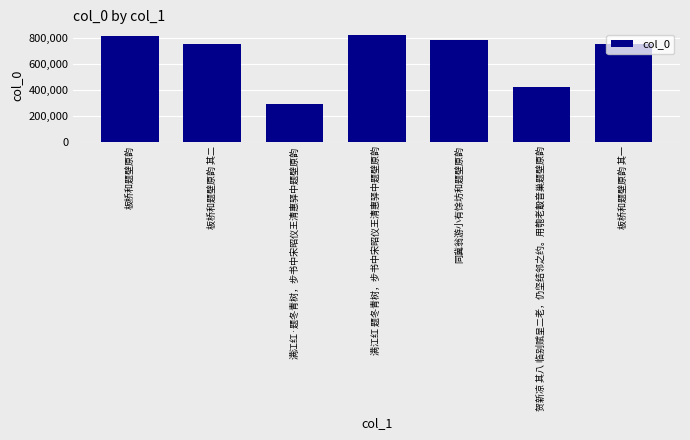

What is the ratio of the value at 板桥和题壁原韵 其二 to the value at 贺新凉 其八 临别赋呈二老，仍坚结邻之约。用匏老鷇音巢题壁原韵?

1.8